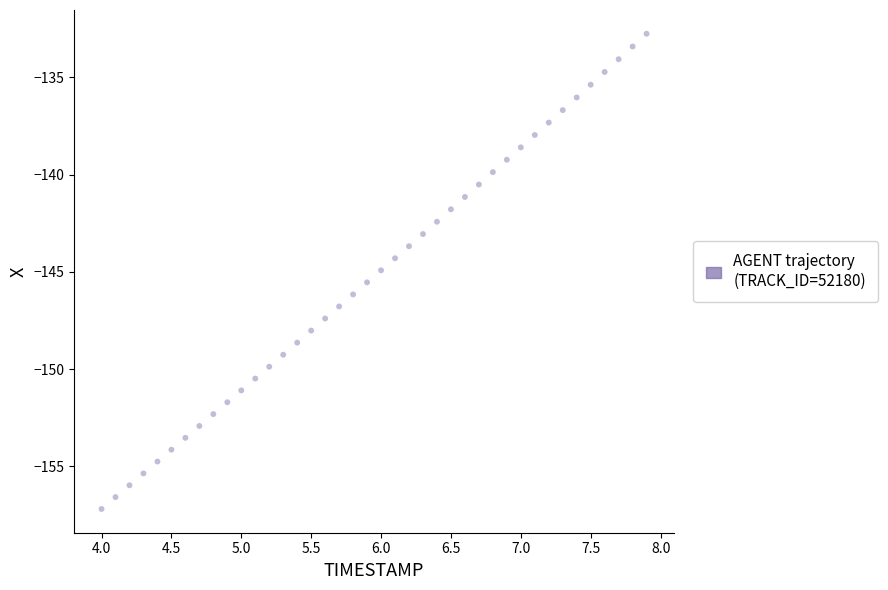

What is the range of Y values (max minus min)?

24.4